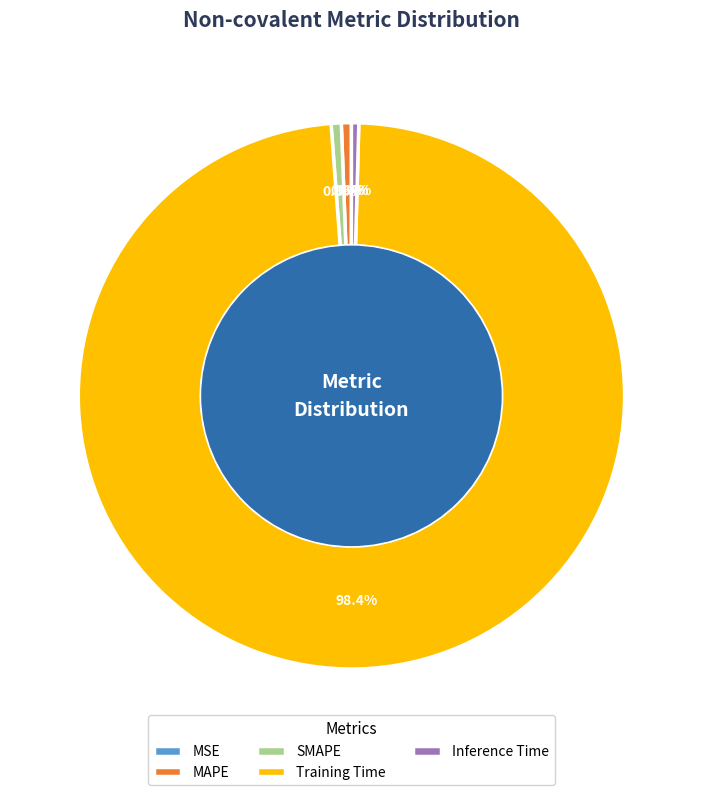

What is the majority slice?

Training Time